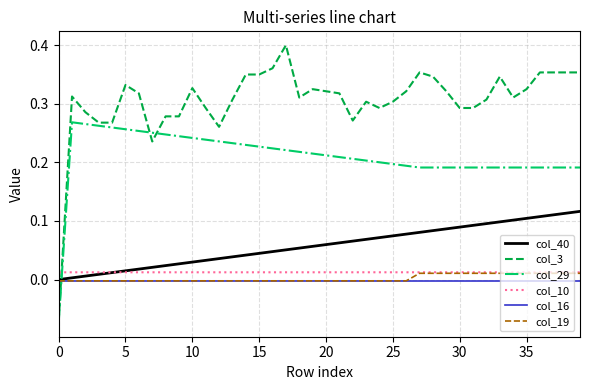

How many intersections are there between col_3 and col_16?

1